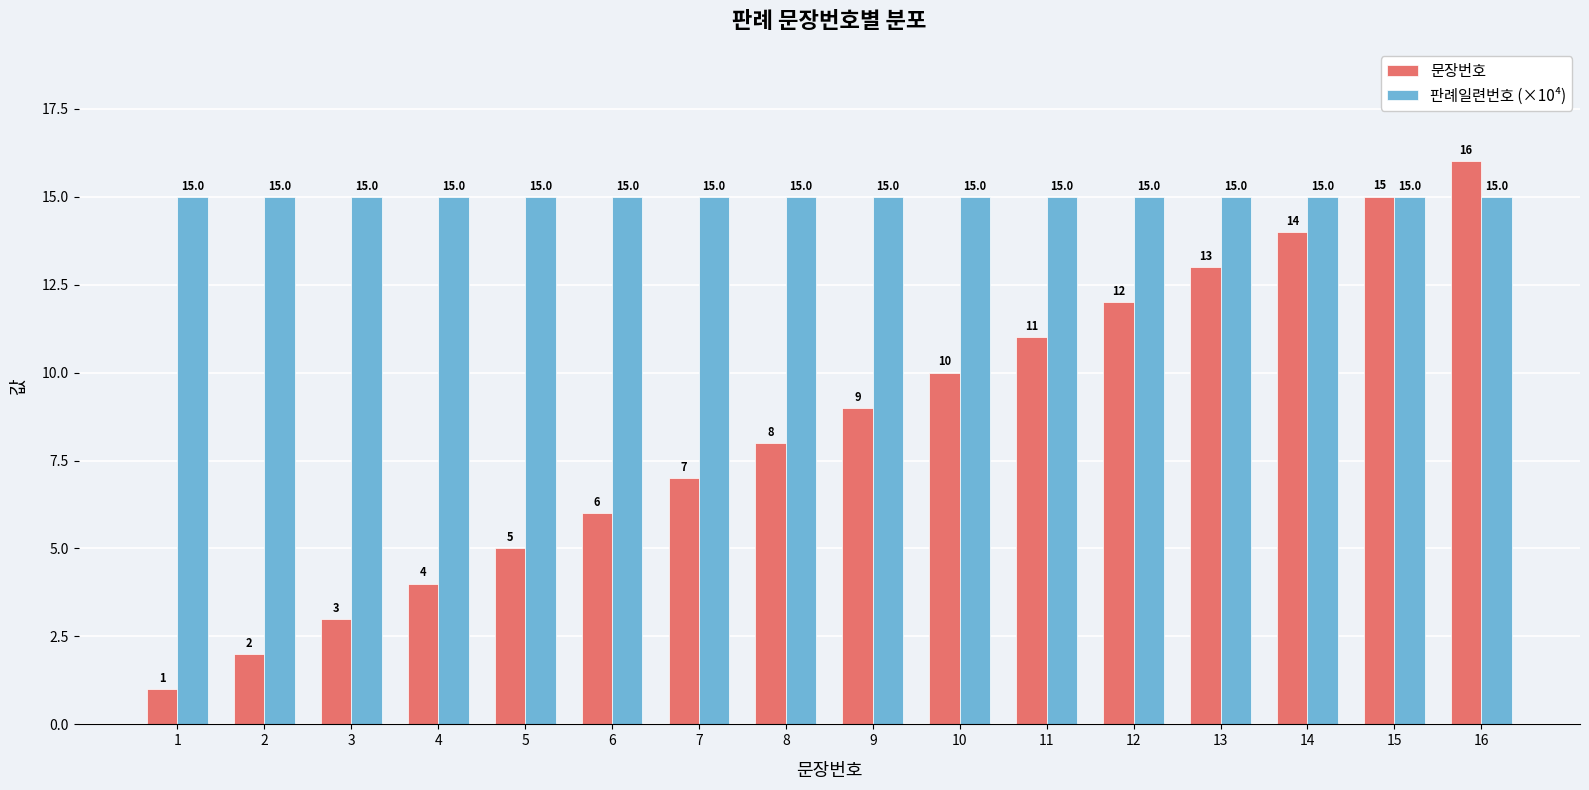

What is the total value across all series at 2?

17.0